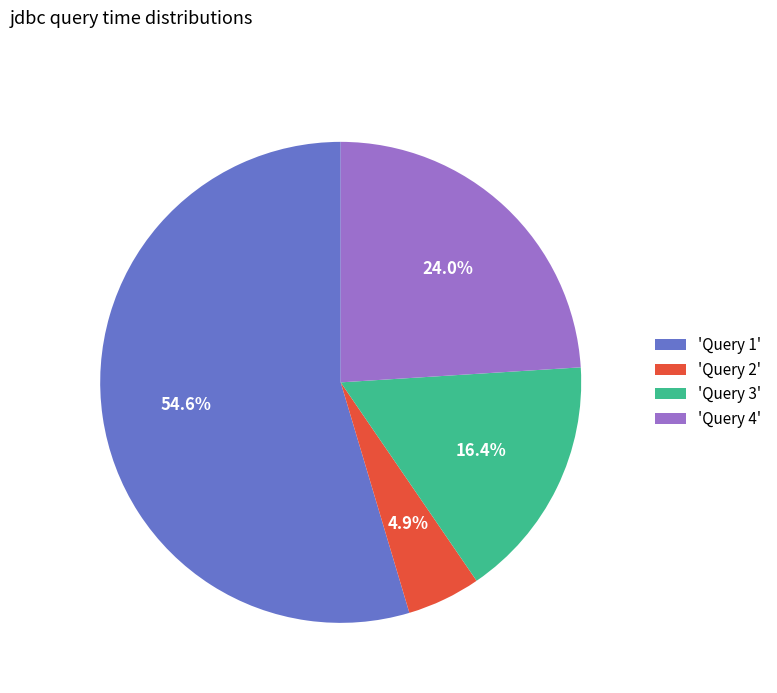

How much of the chart is everything except 'Query 3'?

83.6%